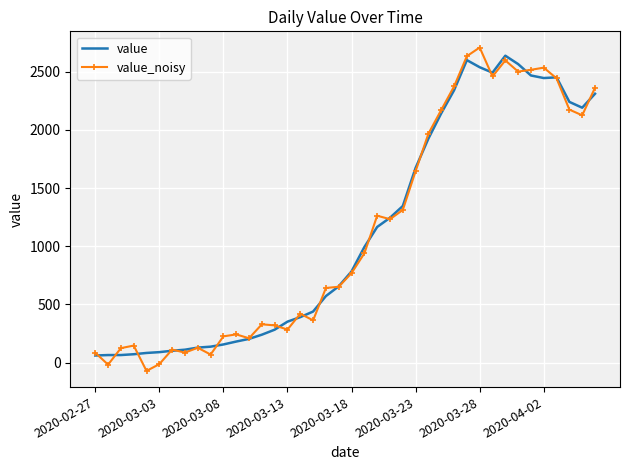

Which series has the widest spread of values?

value_noisy